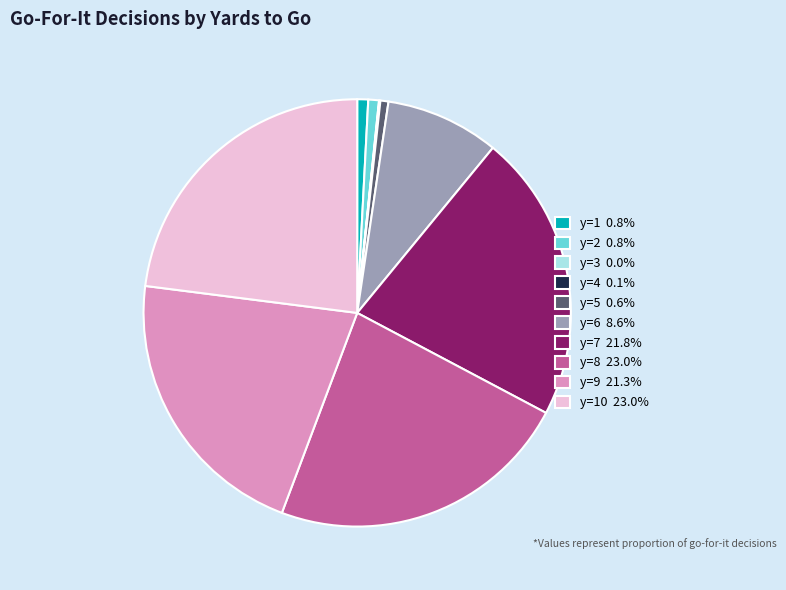

Does y=1 0.8% account for over 50% of the chart?

No